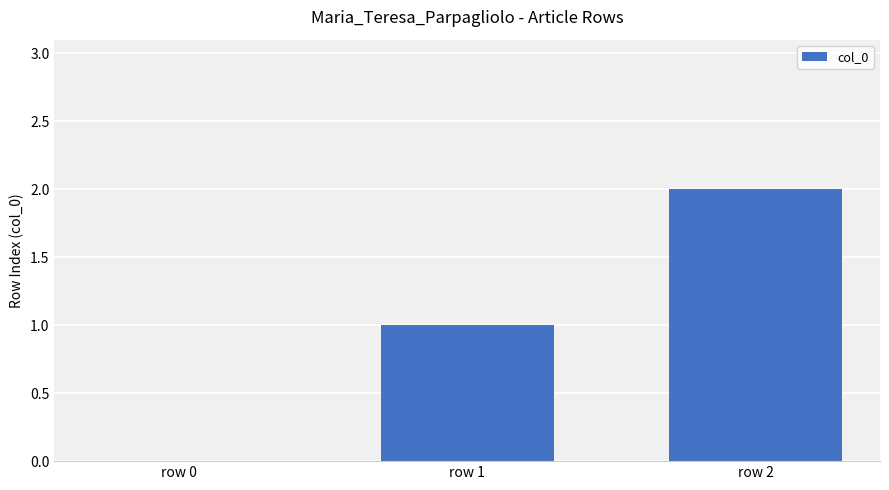

Are the bars grouped side by side (vs. stacked)?

No